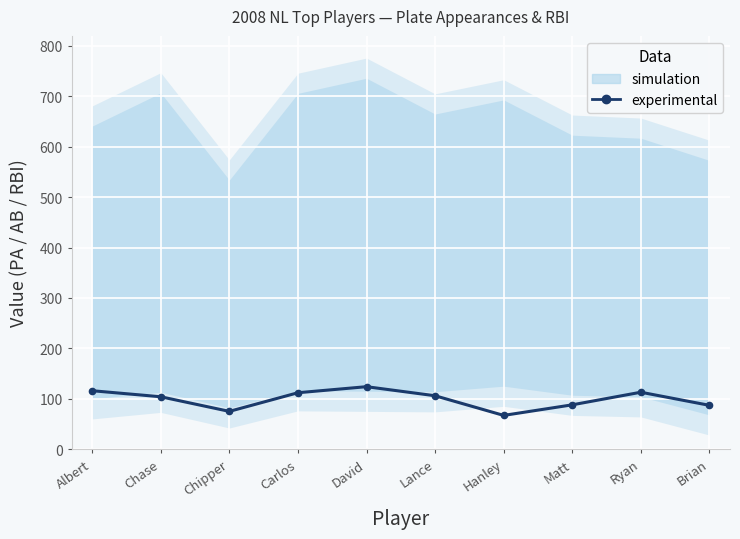

What is the label of the 7th point from the right?

Carlos